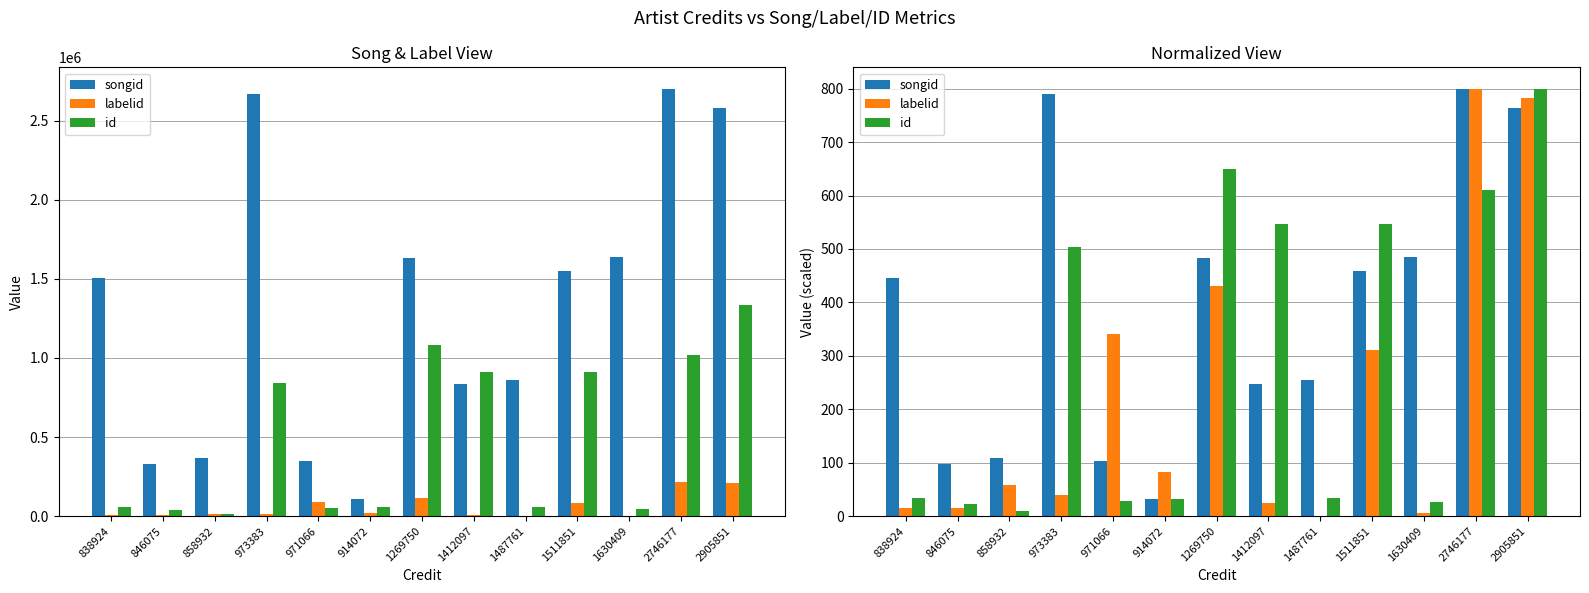

What is the difference between the id values at 973383 and 846075?

480.4